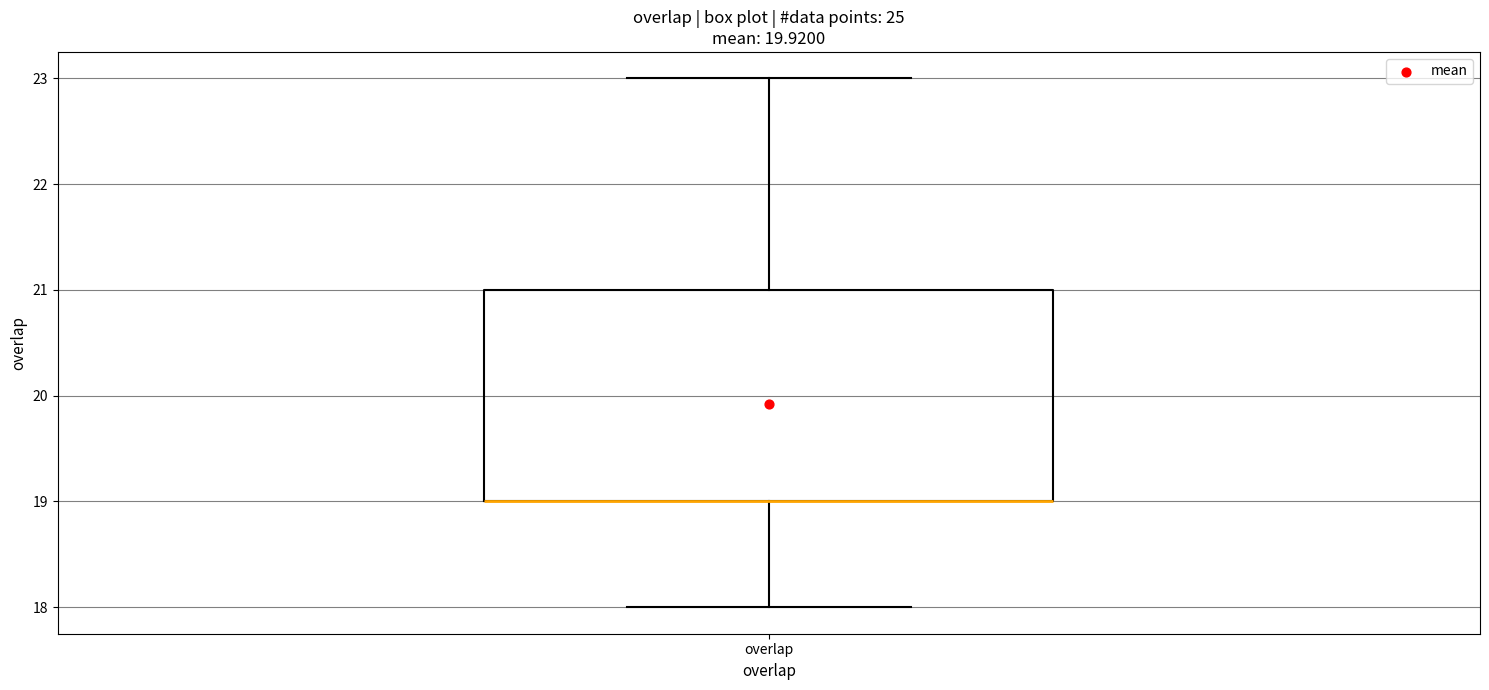

Where does the upper whisker of the box for overlap end on the y-axis? The values are not printed on the chart, so give them approximately, as read against the axis.

23